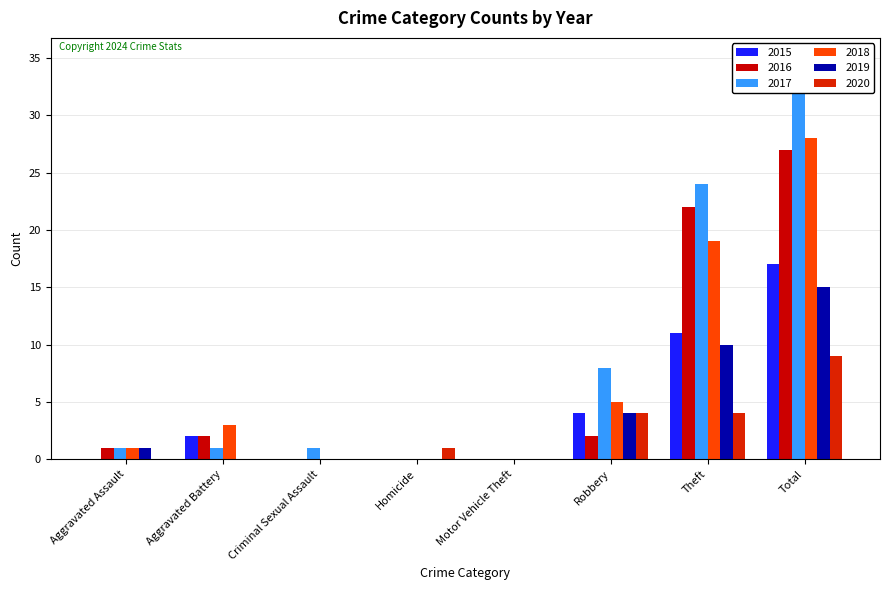

List the labels in order of 2016 value, largest first.

Total, Theft, Aggravated Battery, Robbery, Aggravated Assault, Criminal Sexual Assault, Homicide, Motor Vehicle Theft